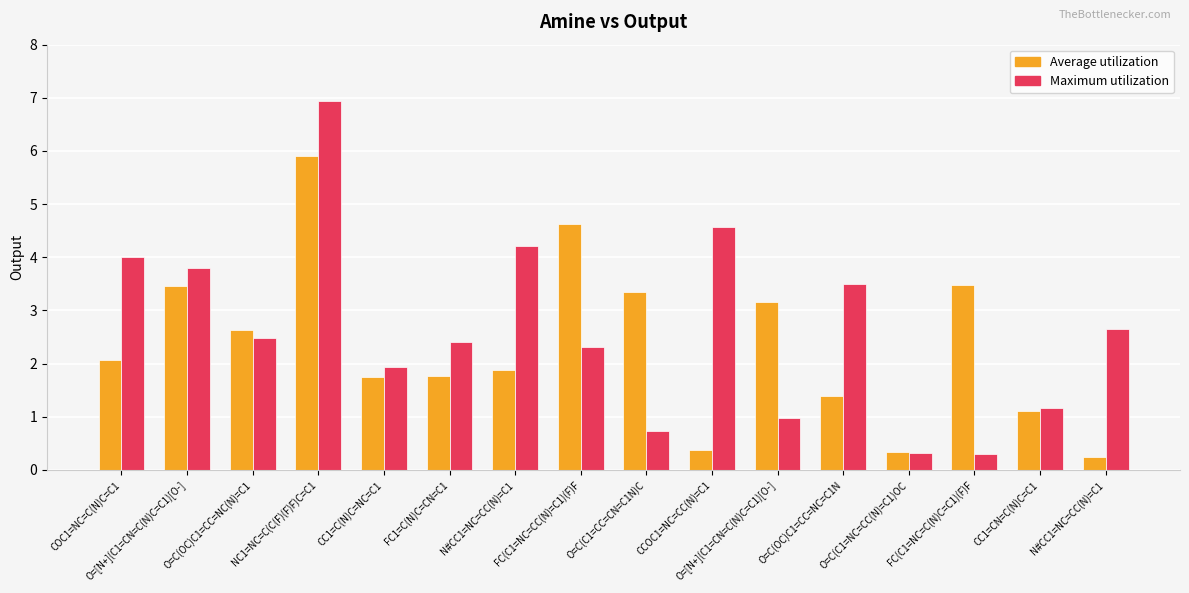

The value of Maximum utilization at O=[N+](C1=CN=C(N)C=C1)[O-] is 1.4. True or false?

False